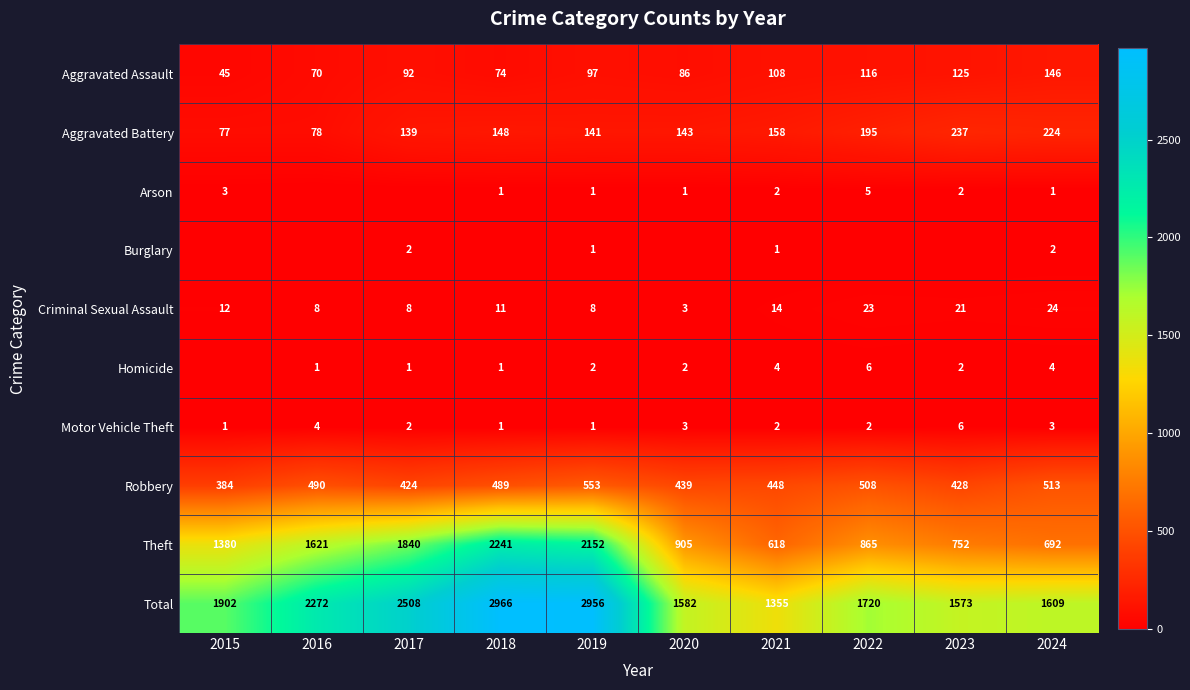

Which has a higher value, 2019 or 2024?

2024